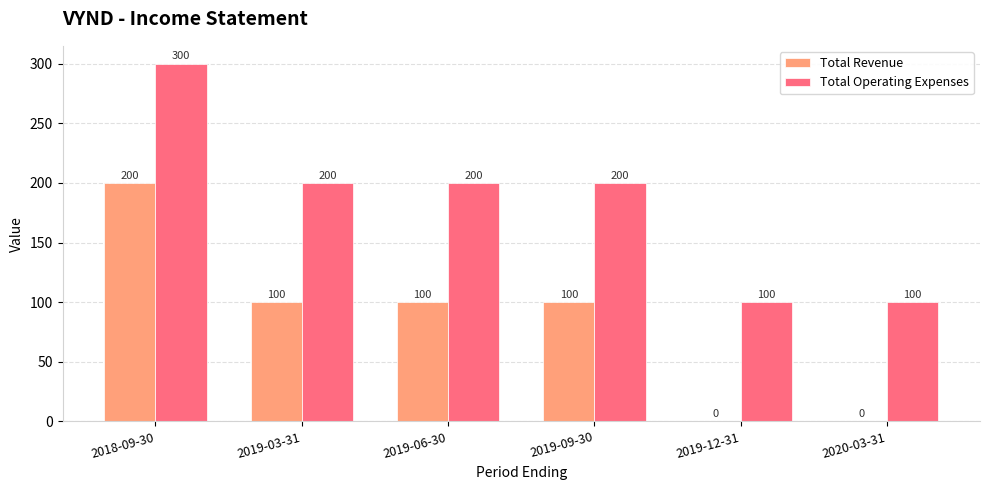

Is it true that Total Operating Expenses equals 200 at 2019-09-30?

True